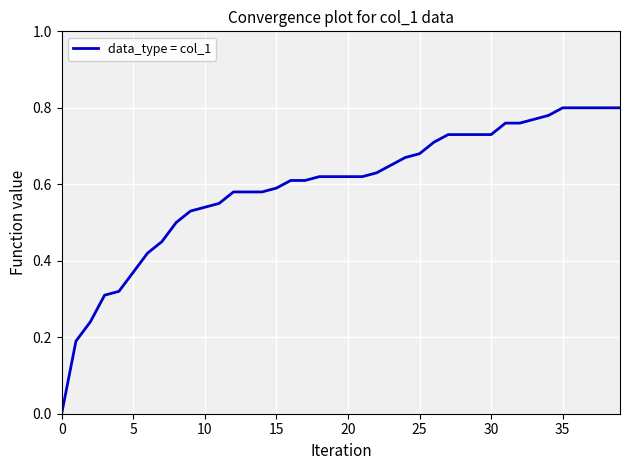

Reading left to right, what are all the values shown in this chart?

0.0	0.2	0.2	0.3	0.3	0.4	0.4	0.5	0.5	0.5	0.5	0.6	0.6	0.6	0.6	0.6	0.6	0.6	0.6	0.6	0.6	0.6	0.6	0.7	0.7	0.7	0.7	0.7	0.7	0.7	0.7	0.8	0.8	0.8	0.8	0.8	0.8	0.8	0.8	0.8